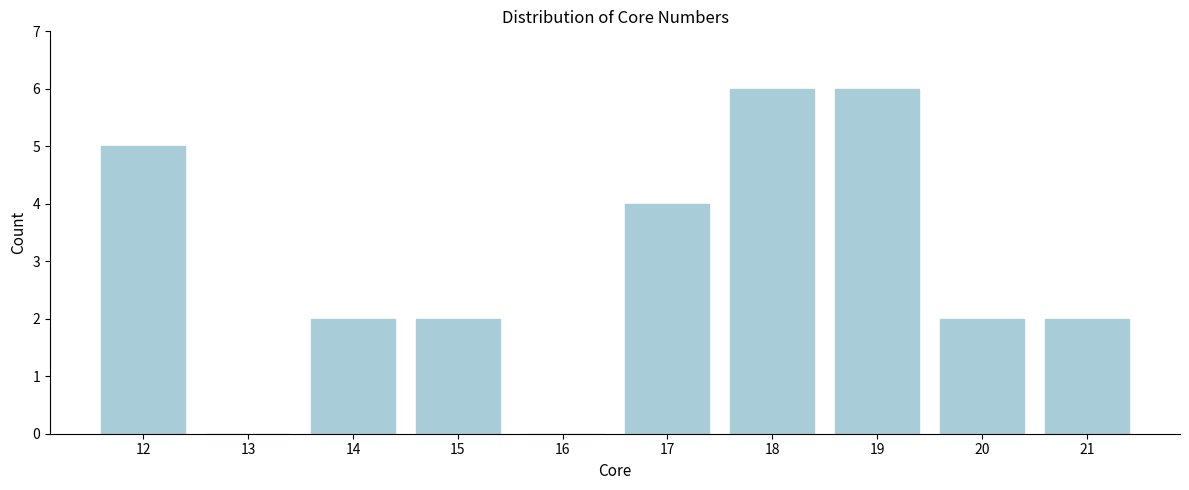

Reading left to right, extract all data points from this chart.

12=5	13=0	14=2	15=2	16=0	17=4	18=6	19=6	20=2	21=2